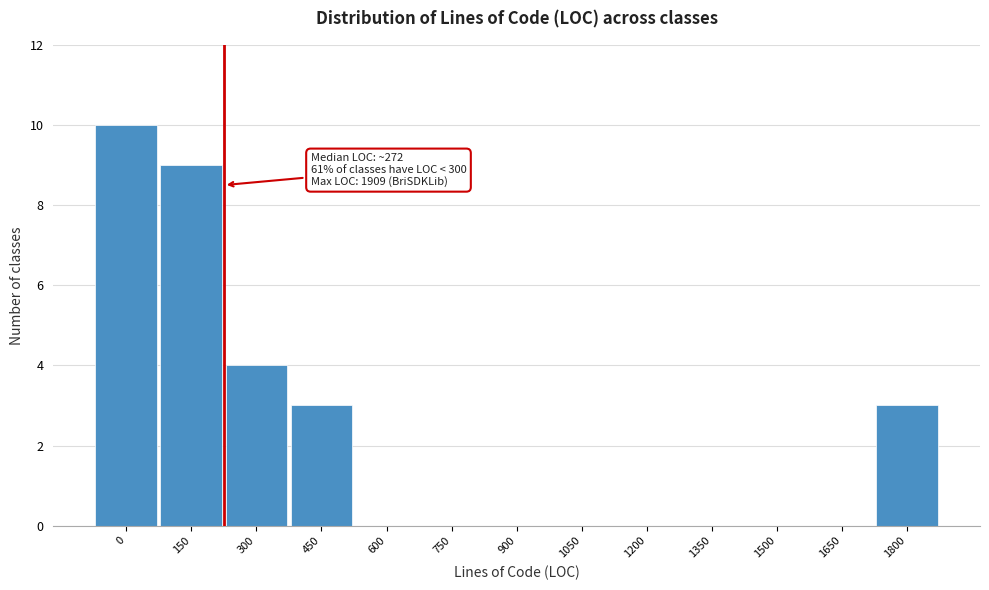

Reading left to right, transcribe all the data shown in this chart.

0=10	150=9	300=4	450=3	600=0	750=0	900=0	1050=0	1200=0	1350=0	1500=0	1650=0	1800=3